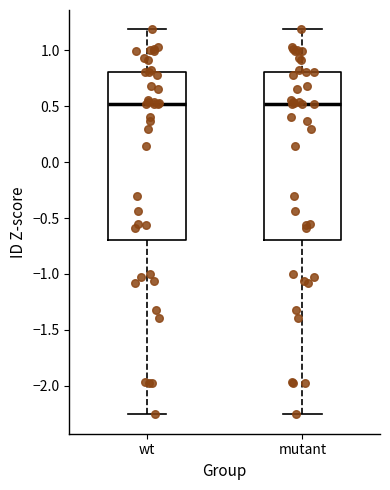

Reading left to right, transcribe this box plot: for each box, give where its median line is, the range the box spans, and where its two whiskers end, as read against the y-axis. The values are not printed on the chart, so give them approximately, as read against the axis.

wt: median 0.50, box -0.70 to 0.80, whiskers -2.25 to 1.20
mutant: median 0.50, box -0.70 to 0.80, whiskers -2.25 to 1.20